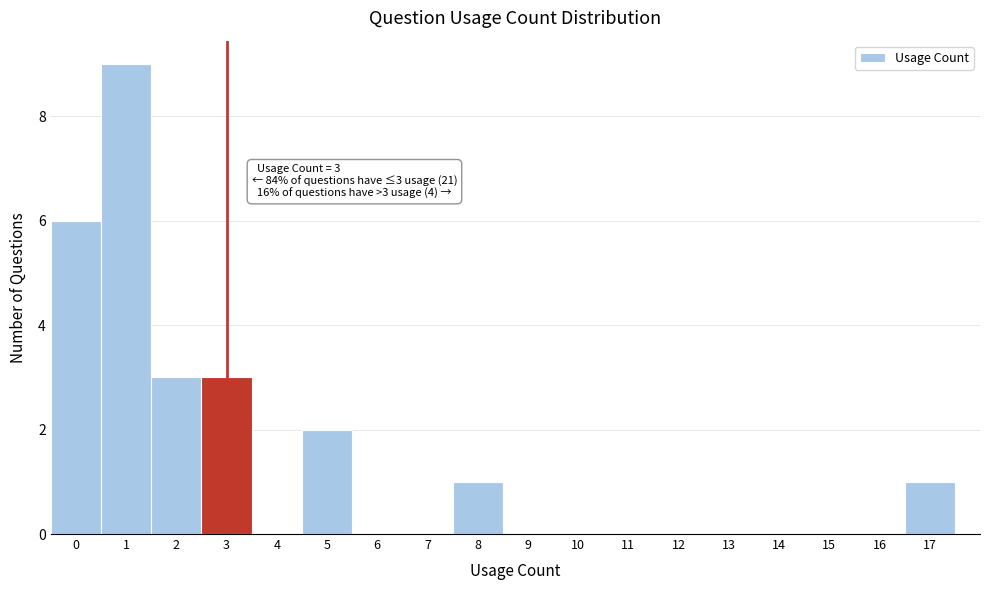

Over which range of the x-axis is the bar tallest?

0.5 to 1.5